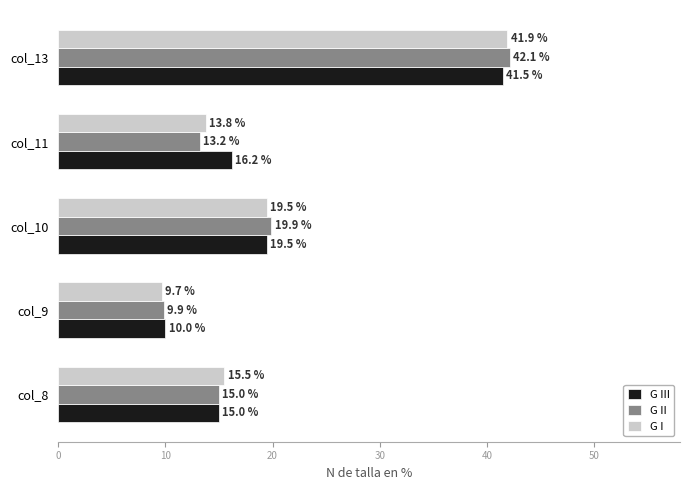

What is the minimum value shown in the chart?

9.7